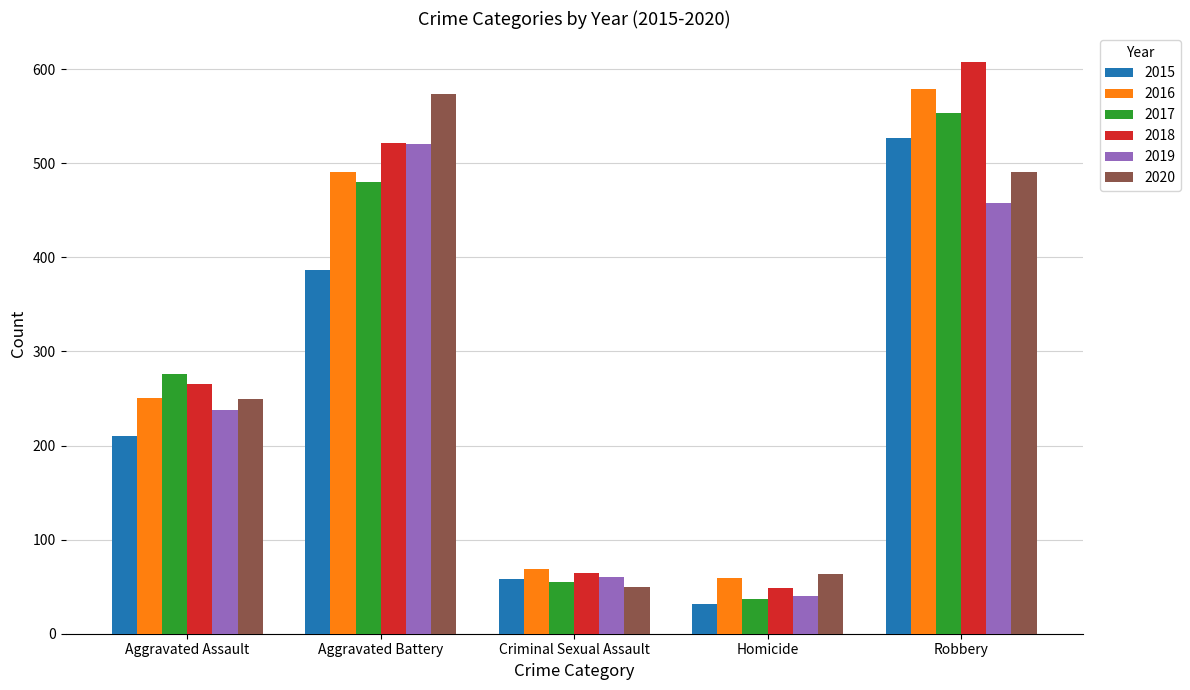

Is it true that 2018 equals 14 at Homicide?

False